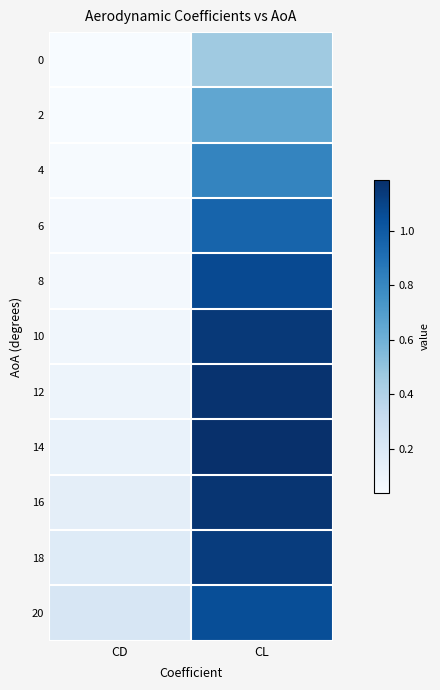

Reading left to right, extract all data points from this chart.

0: CD=0.0	CL=0.5
2: CD=0.0	CL=0.6
4: CD=0.0	CL=0.8
6: CD=0.1	CL=1.0
8: CD=0.1	CL=1.1
10: CD=0.1	CL=1.1
12: CD=0.1	CL=1.2
14: CD=0.1	CL=1.2
16: CD=0.1	CL=1.2
18: CD=0.2	CL=1.1
20: CD=0.2	CL=1.1